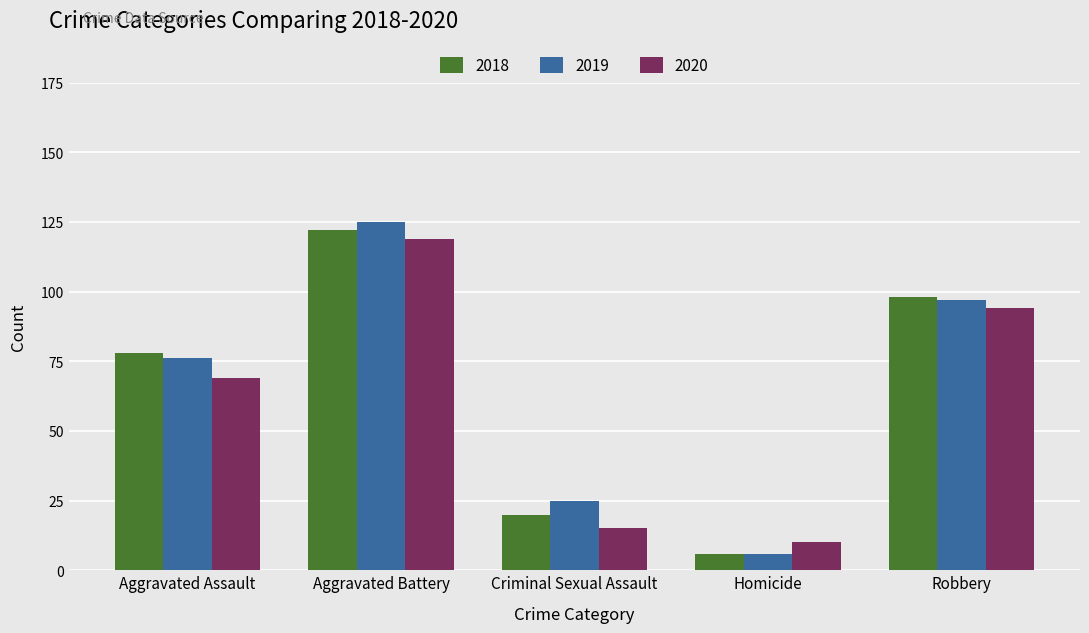

True or false: 2018 has a value of 6 at Homicide.

True